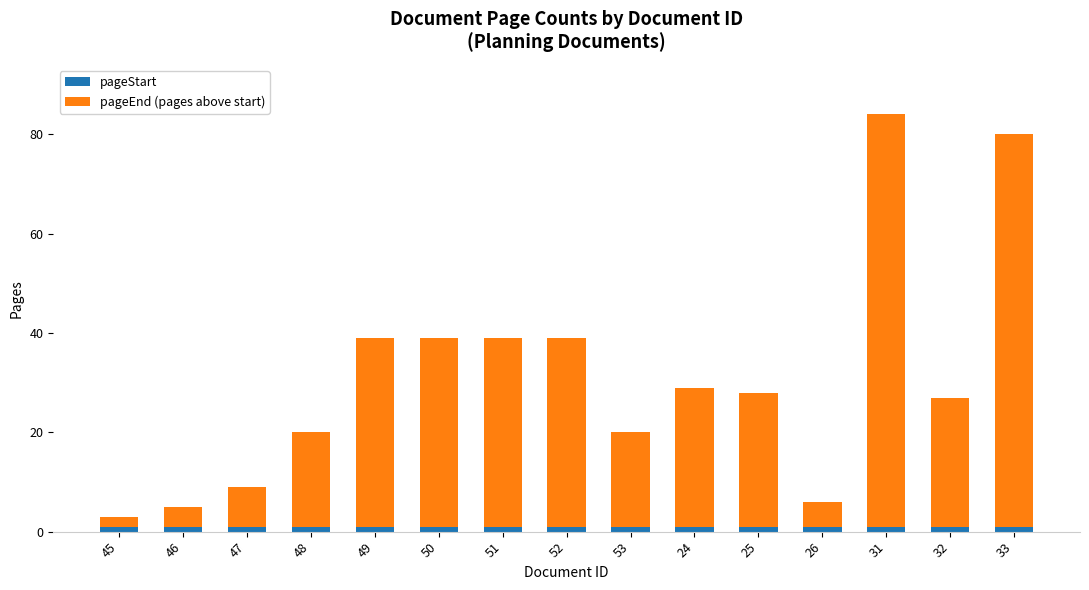

At which category is the sum across all series the highest?

31